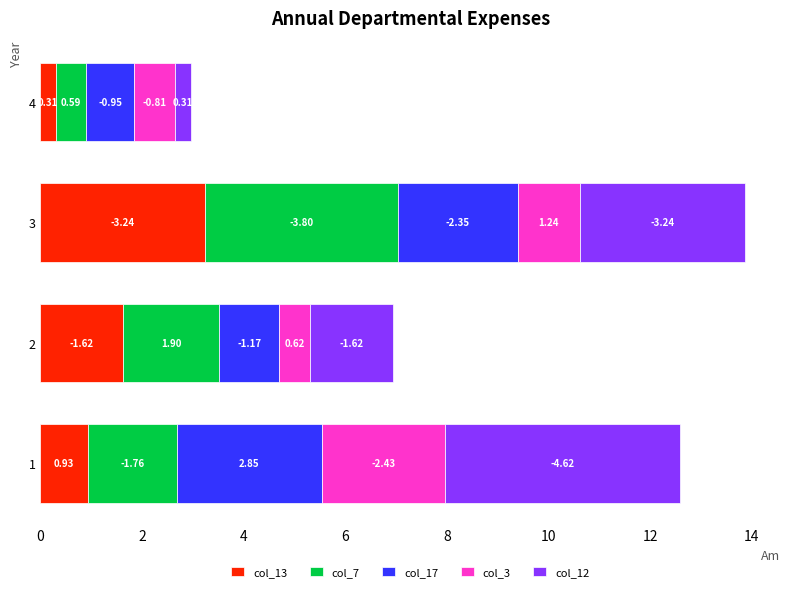

What are all the series names shown in the legend?

col_13, col_7, col_17, col_3, col_12